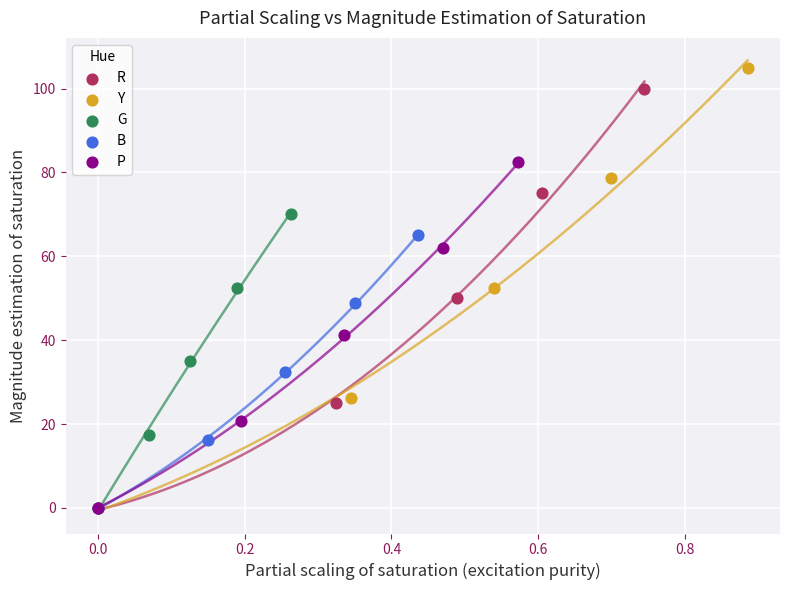

Which series reaches the maximum Y coordinate?

Y